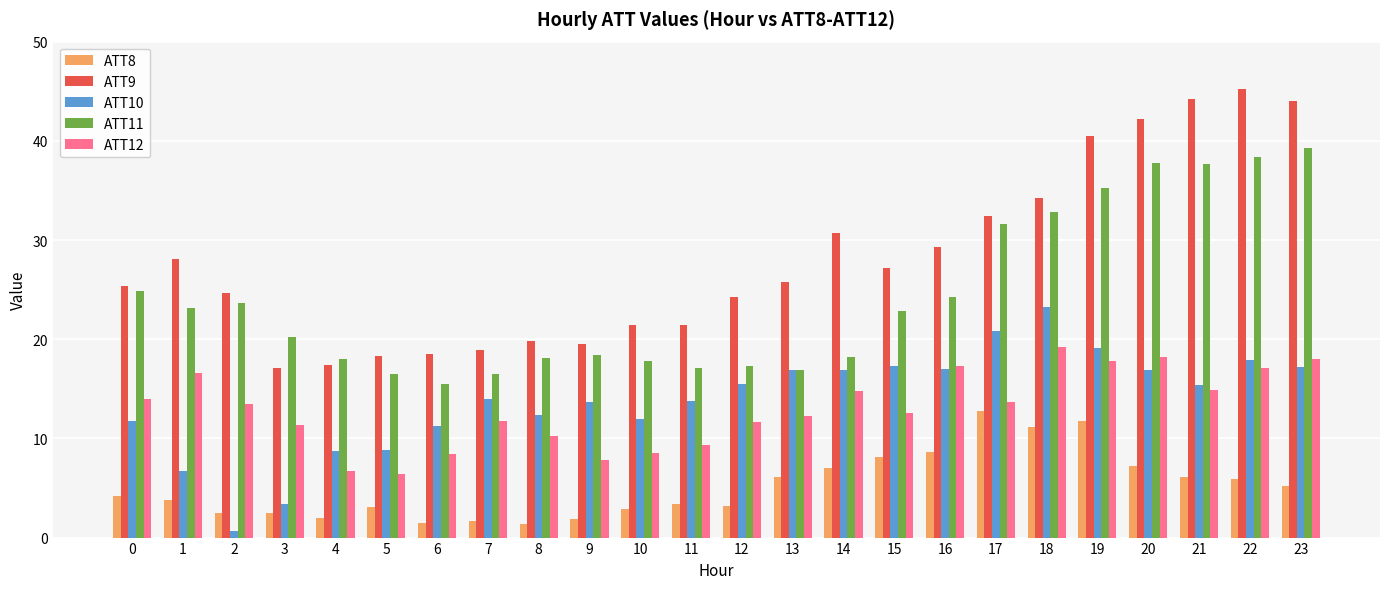

Count the number of data series in this chart.

5